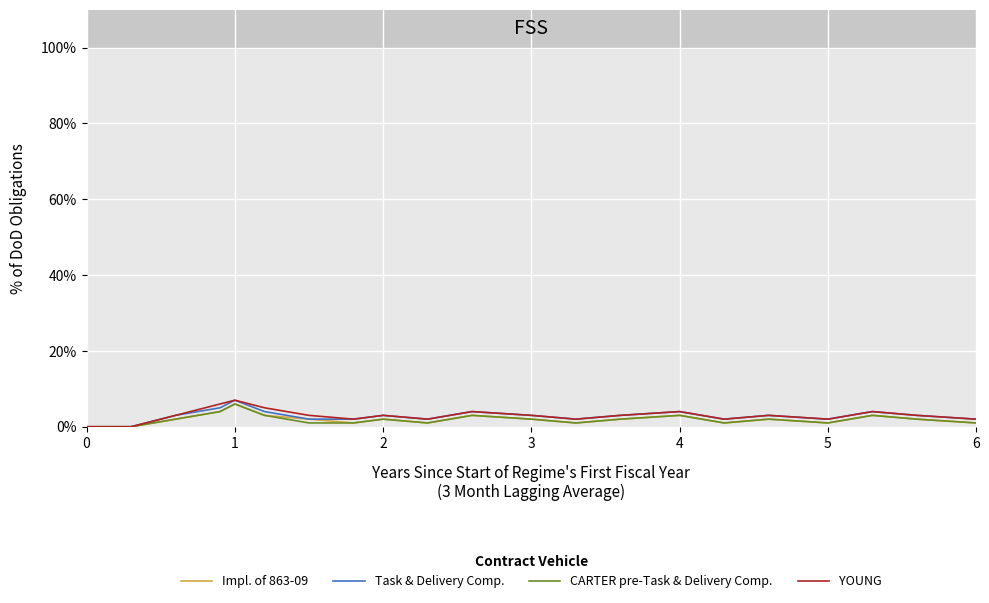

True or false: YOUNG and Impl. of 863-09 cross at least once.

False